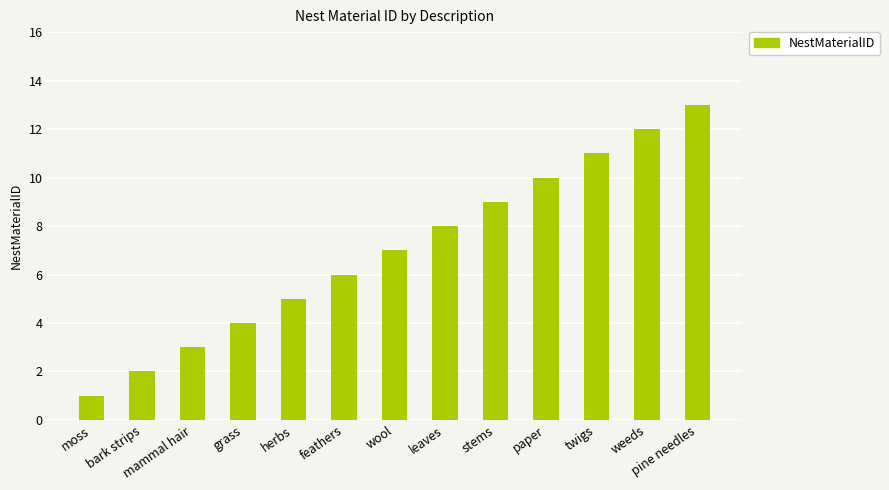

What is the label of the 10th bar from the right?

grass